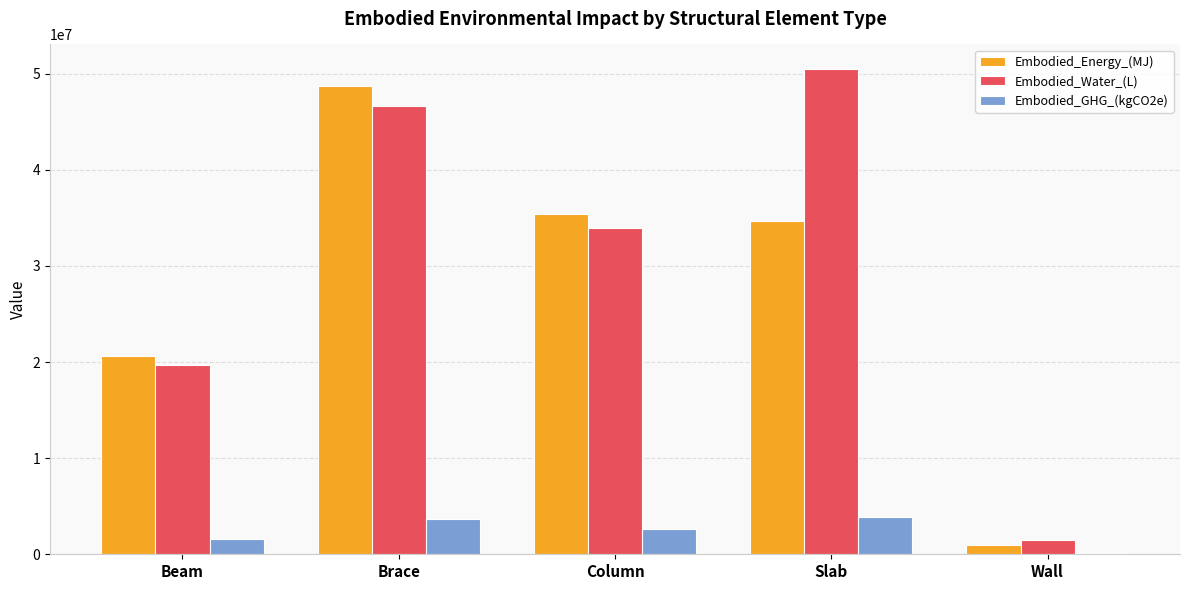

At which category does the chart reach its peak across all series?

Slab